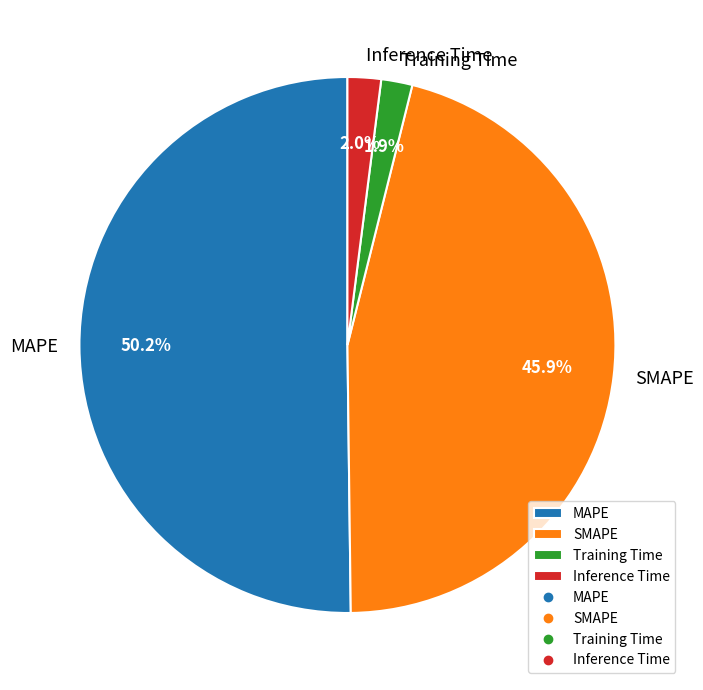

What percentage is NOT represented by MAPE?

49.8%